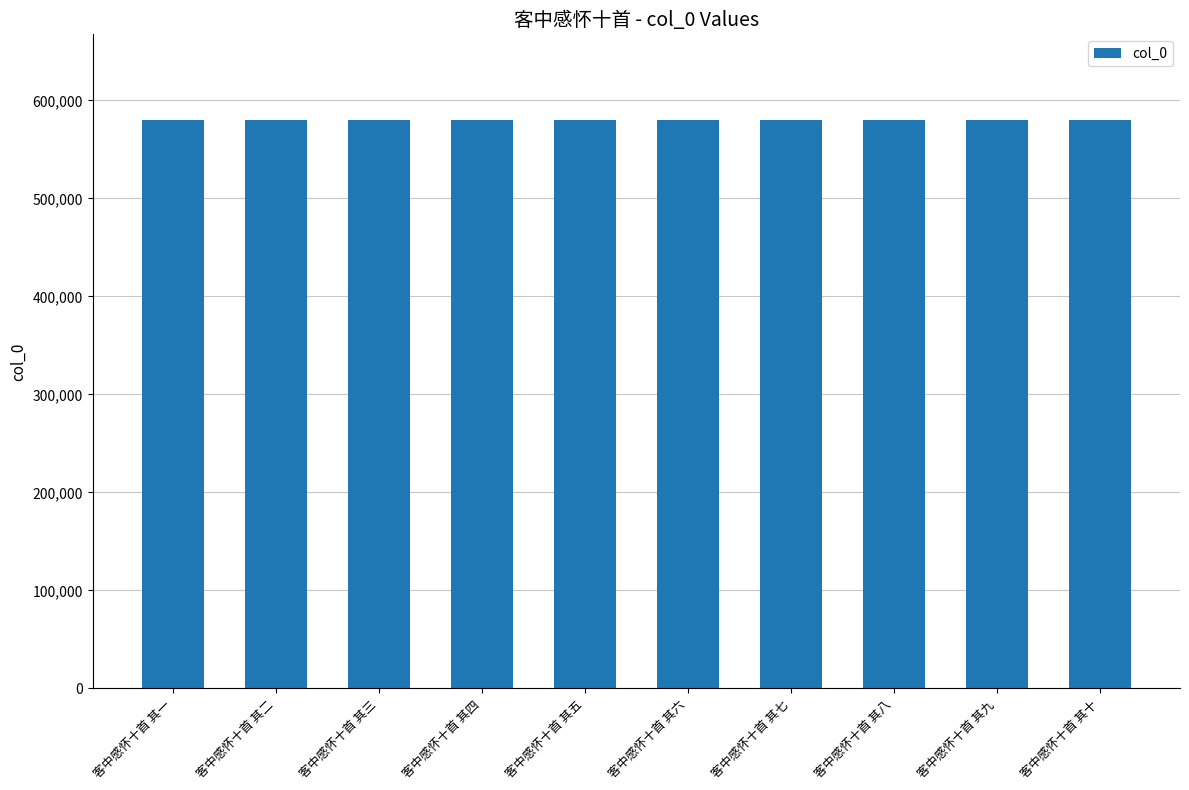

What is the approximate value at 客中感怀十首 其八?

580299